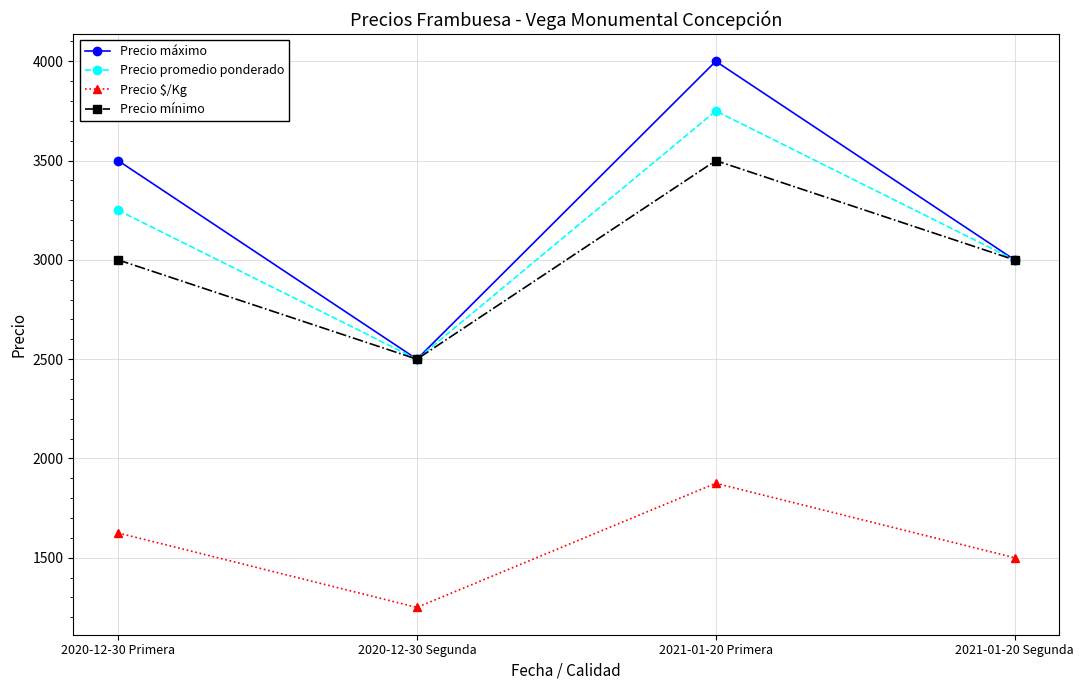

How many values in the Precio máximo series are below 3500?

2